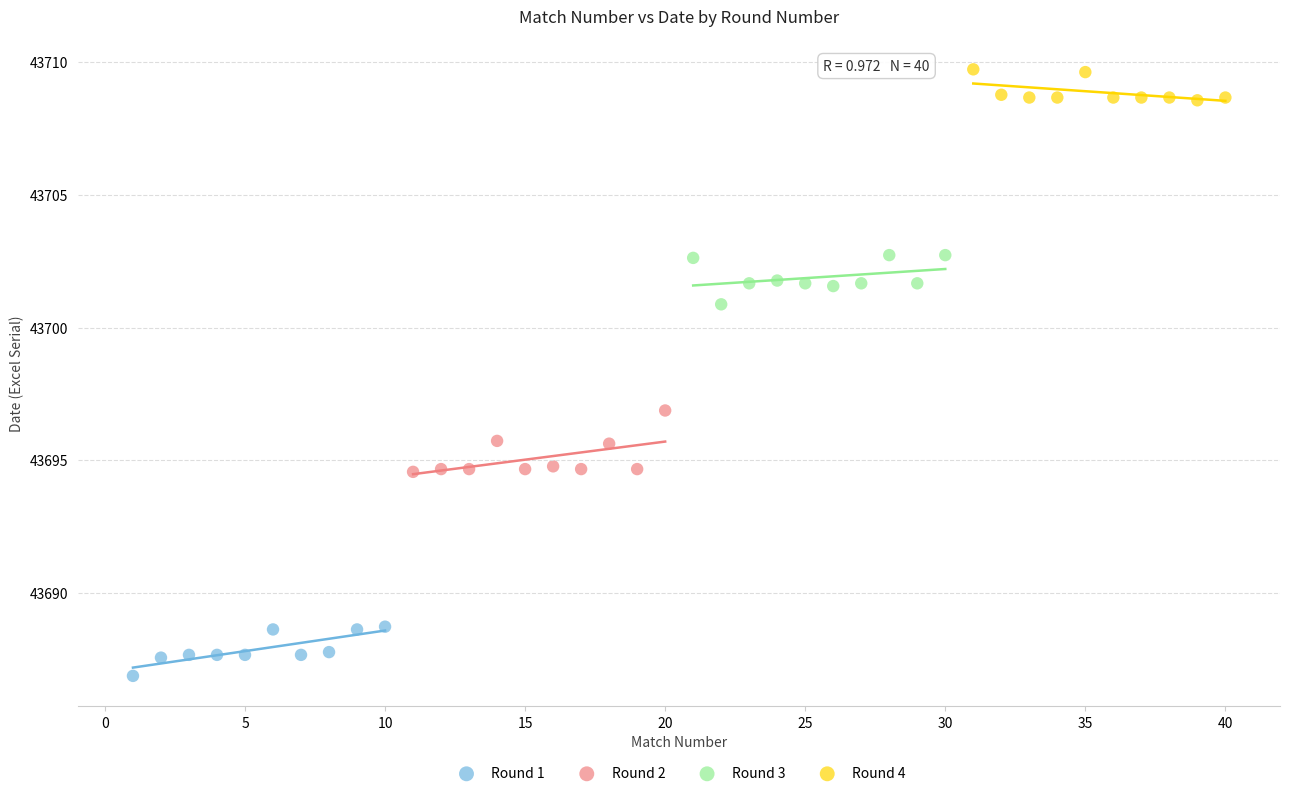

Which series reaches the minimum Y coordinate?

Round 1